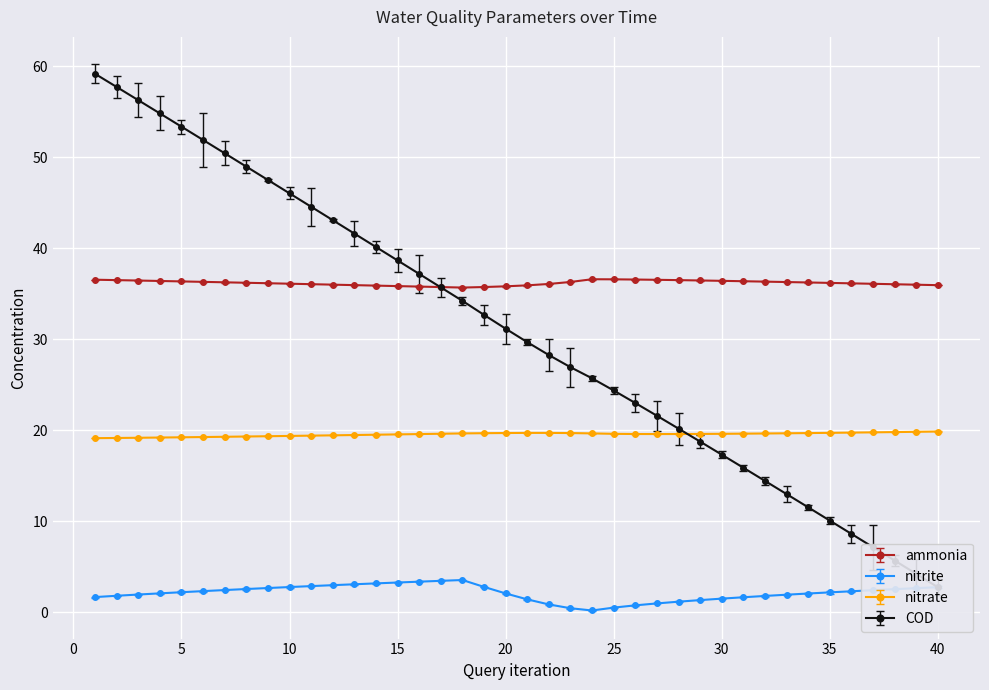

What is the value of the nitrite point at the 11th from the left?

2.9